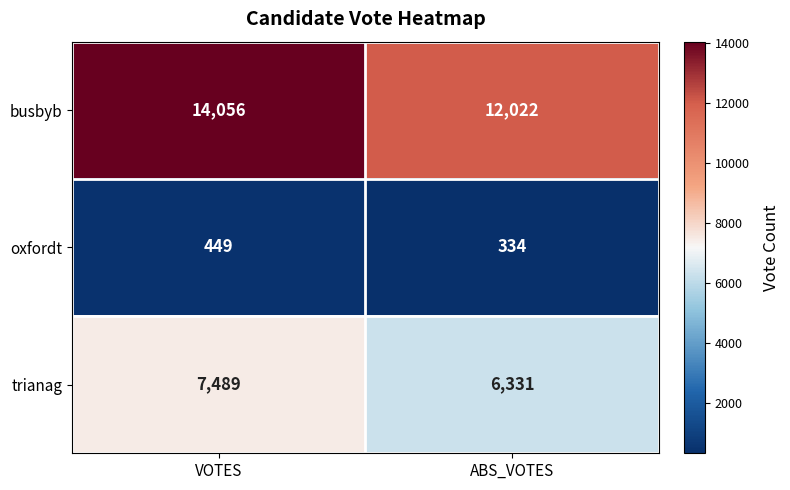

The value of busbyb at VOTES is 14056. True or false?

True